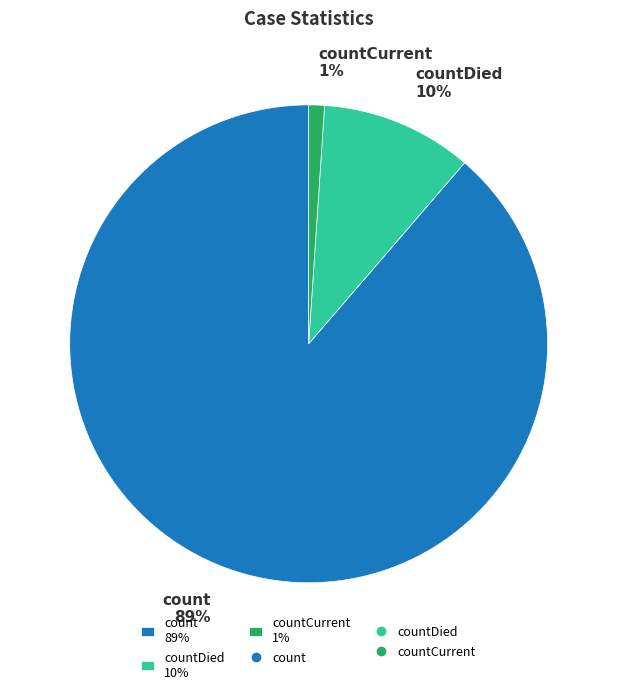

To the nearest percent, what is the difference between the largest and smallest slice percentages?

88%